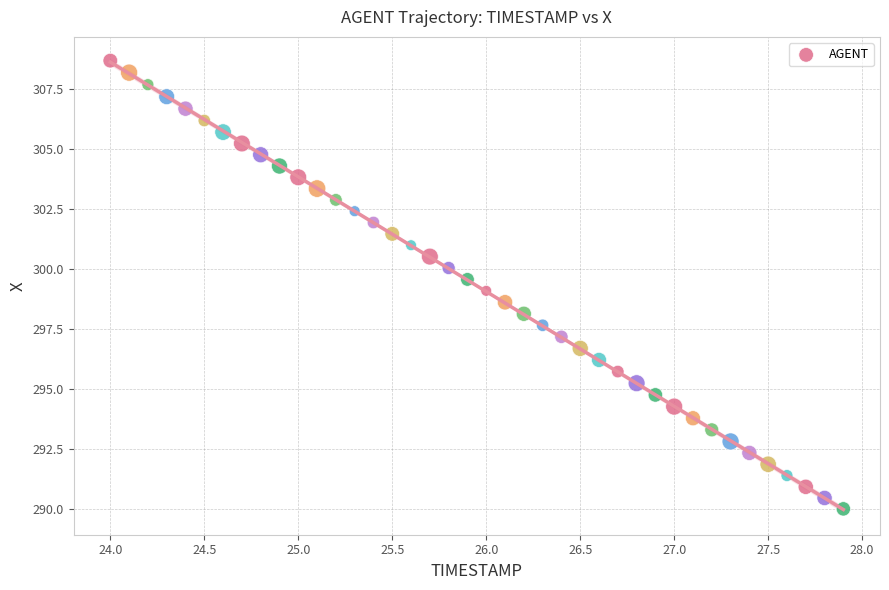

What is the range of X values (max minus min)?

3.9